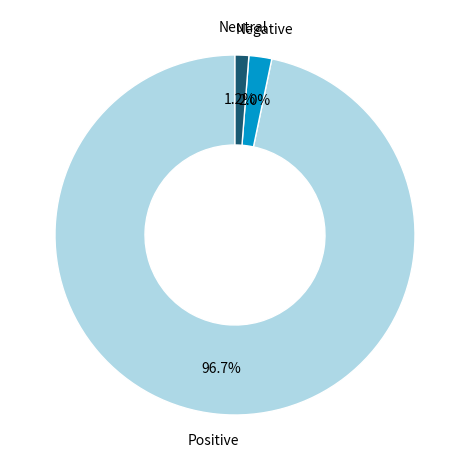

Between Positive and Negative, which is larger?

Positive